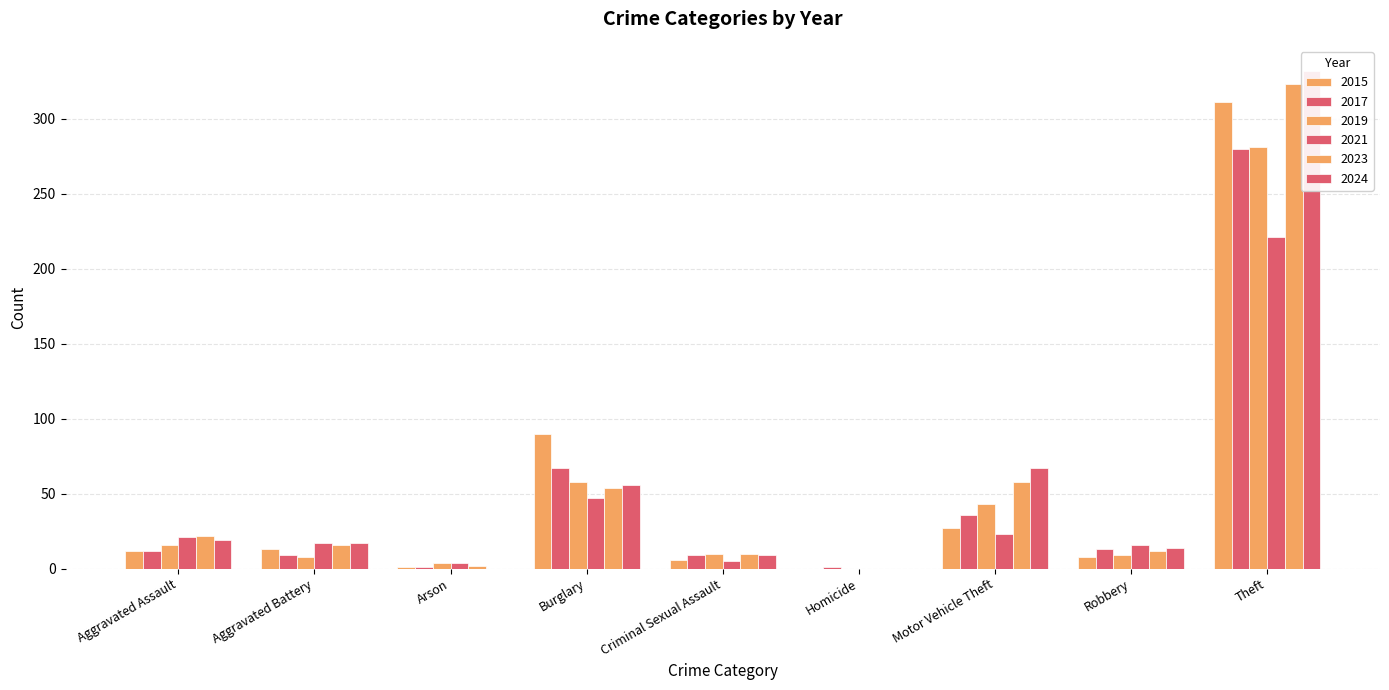

Count the number of categories in the chart.

9